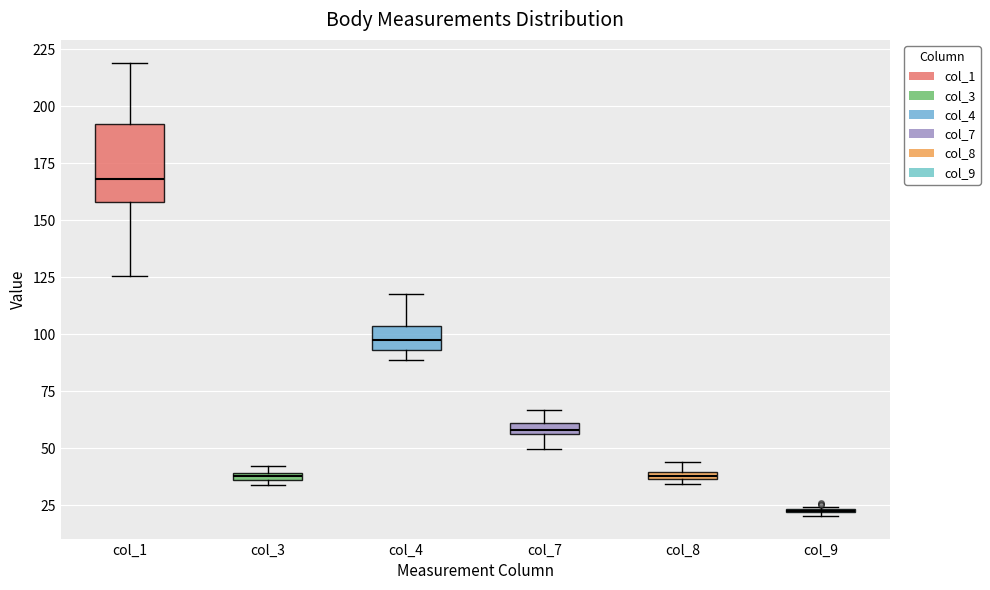

Comparing the boxes themselves (not the whiskers), which one is the tallest?

col_1